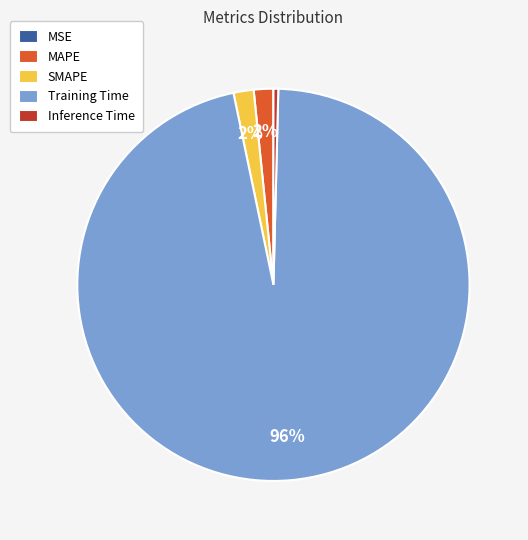

What is the largest slice in the pie chart?

Training Time